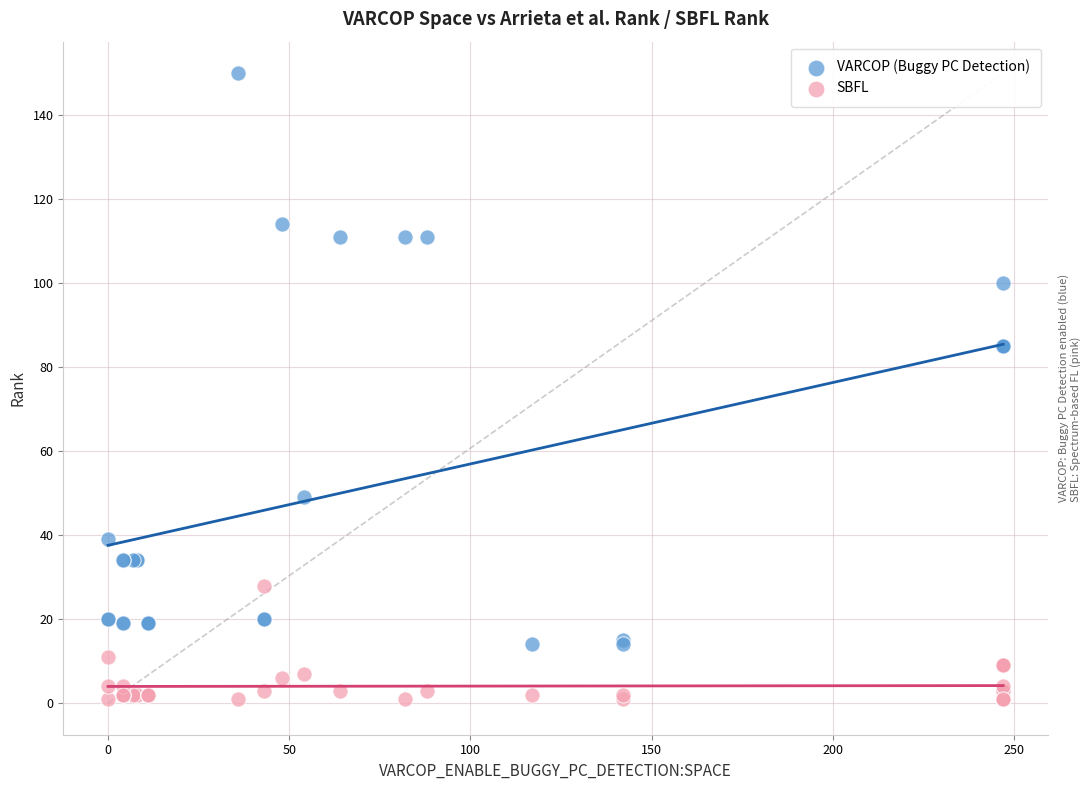

What is the X range (max minus min) for the scatter plot?

247